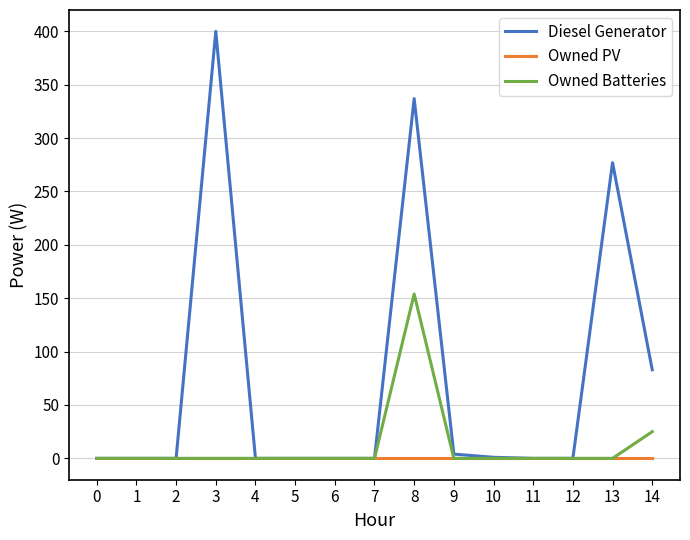

What is the maximum value shown in the chart?

400